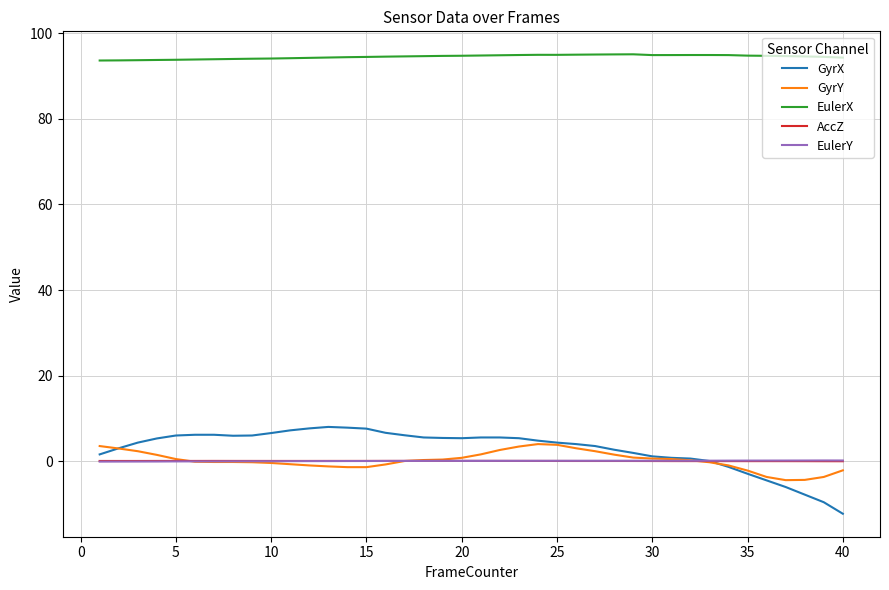

Does the chart have visible grid lines?

Yes